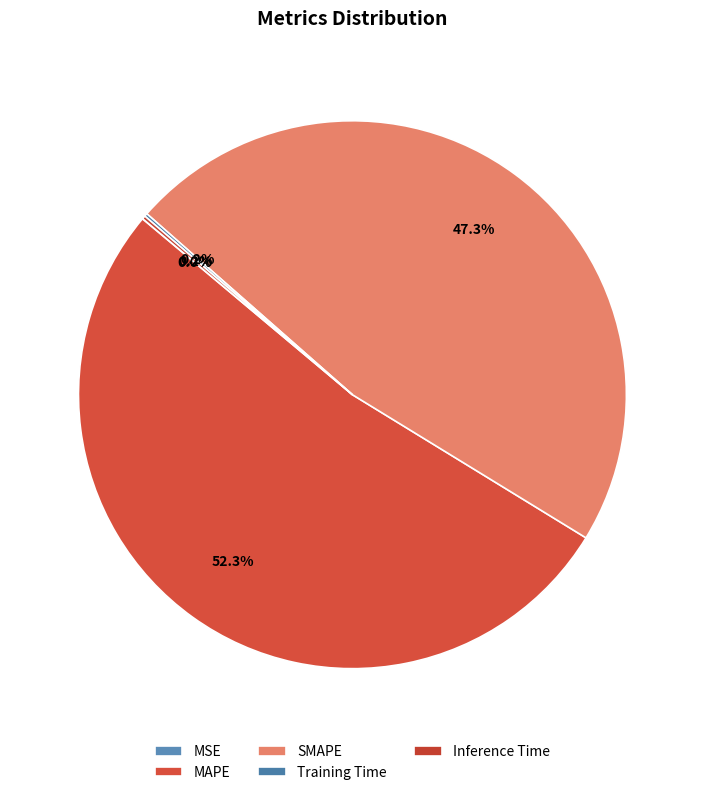

To the nearest percent, what is the difference between the largest and smallest slice percentages?

52%